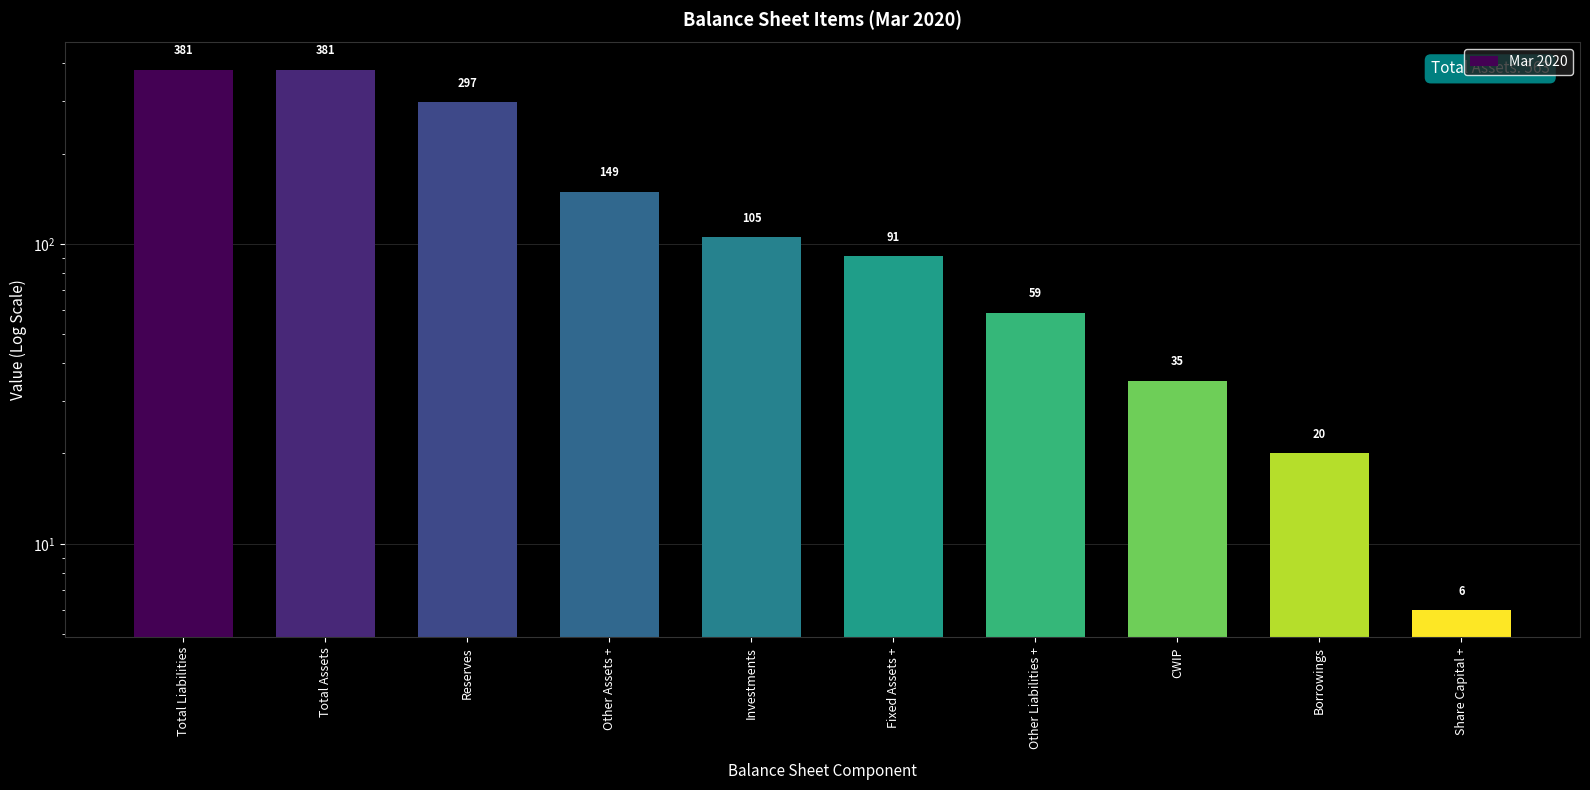

What is the difference between the maximum and minimum values?

375